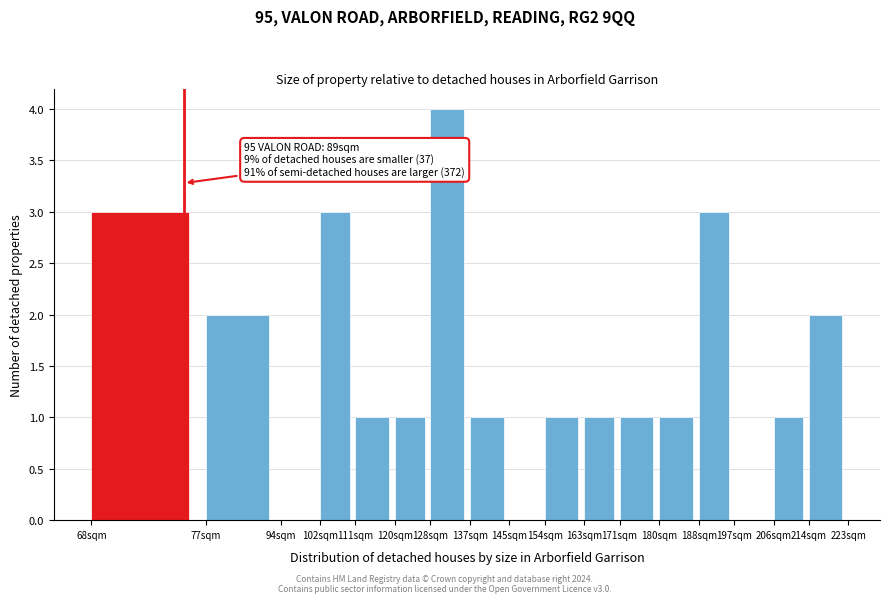

True or false: the data shows 1 at 154sqm.

True